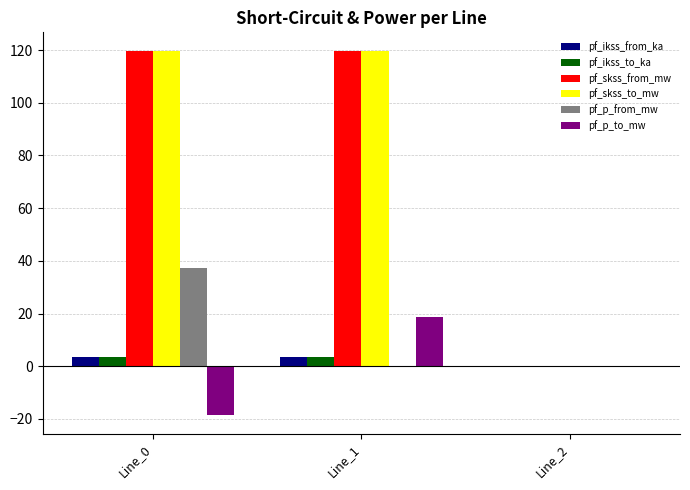

Is it true that pf_p_to_mw equals -11.8 at Line_0?

False